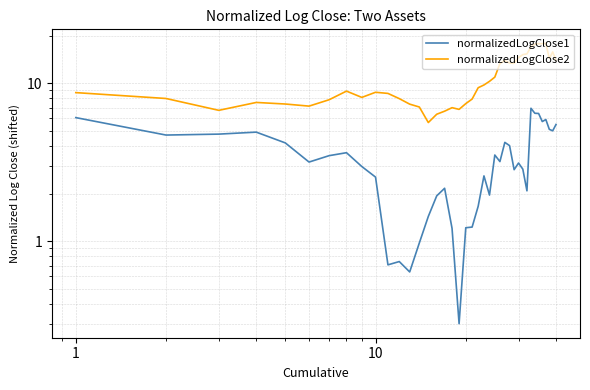

True or false: normalizedLogClose1 and normalizedLogClose2 cross at least once.

False